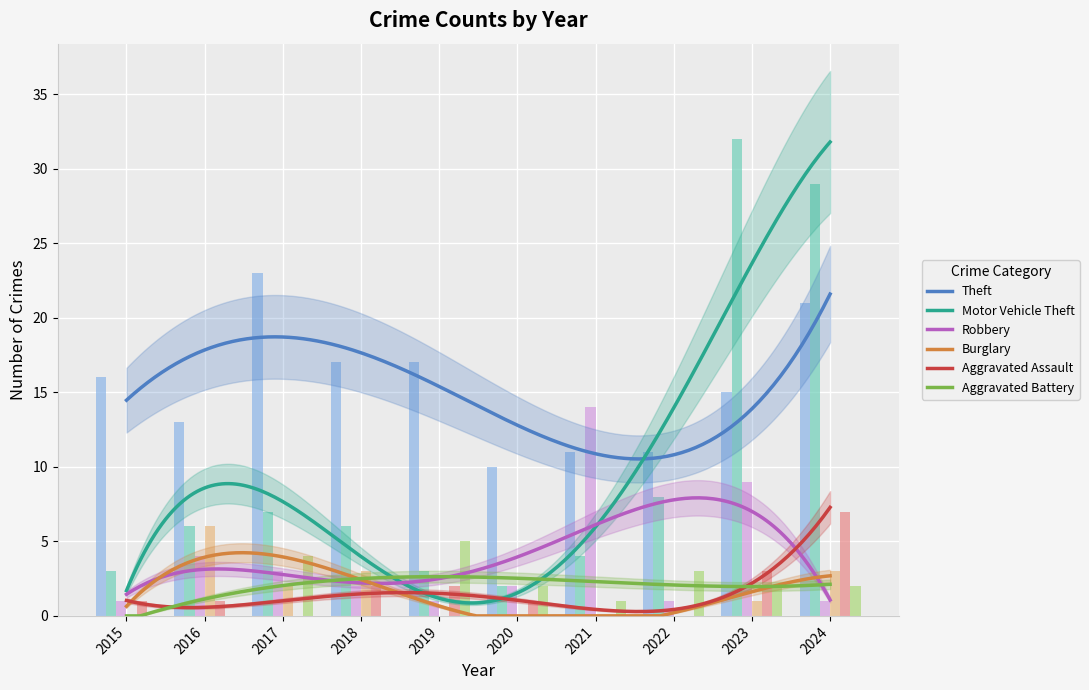

What is the spread (max minus min) of values at 2015?

16